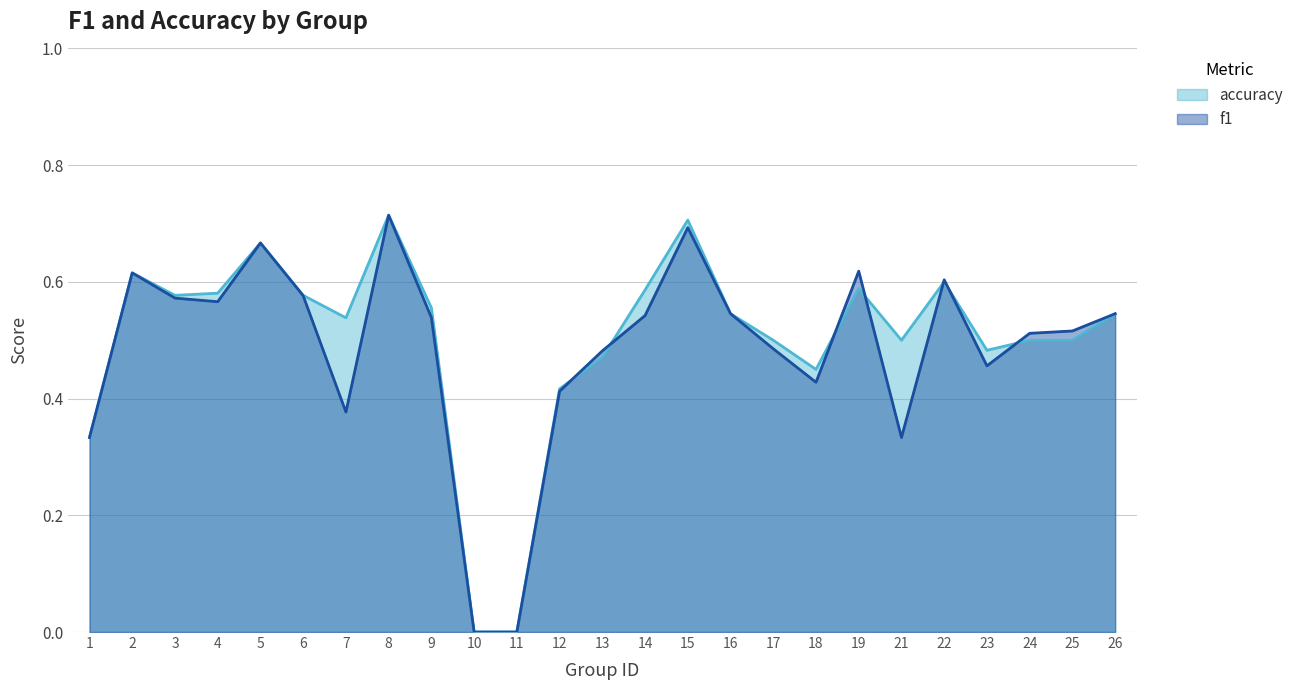

At which category is the sum across all series the highest?

8